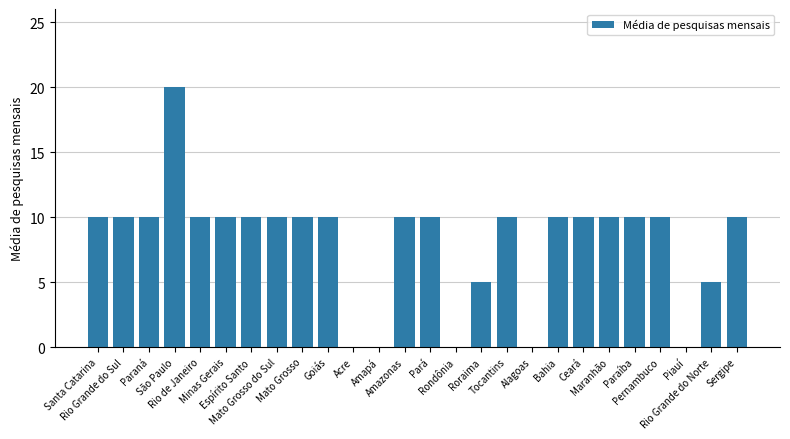

What is the maximum value shown in the chart?

20